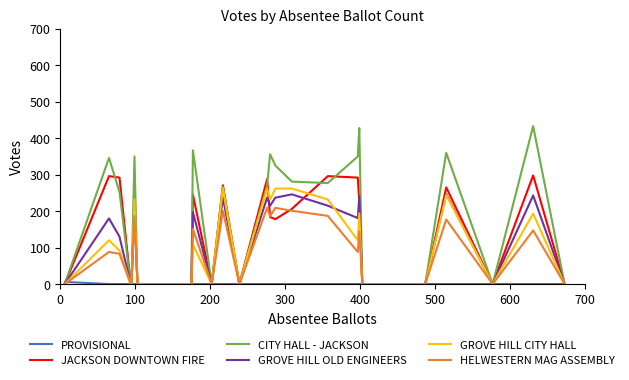

Which series has the widest spread of values?

CITY HALL - JACKSON